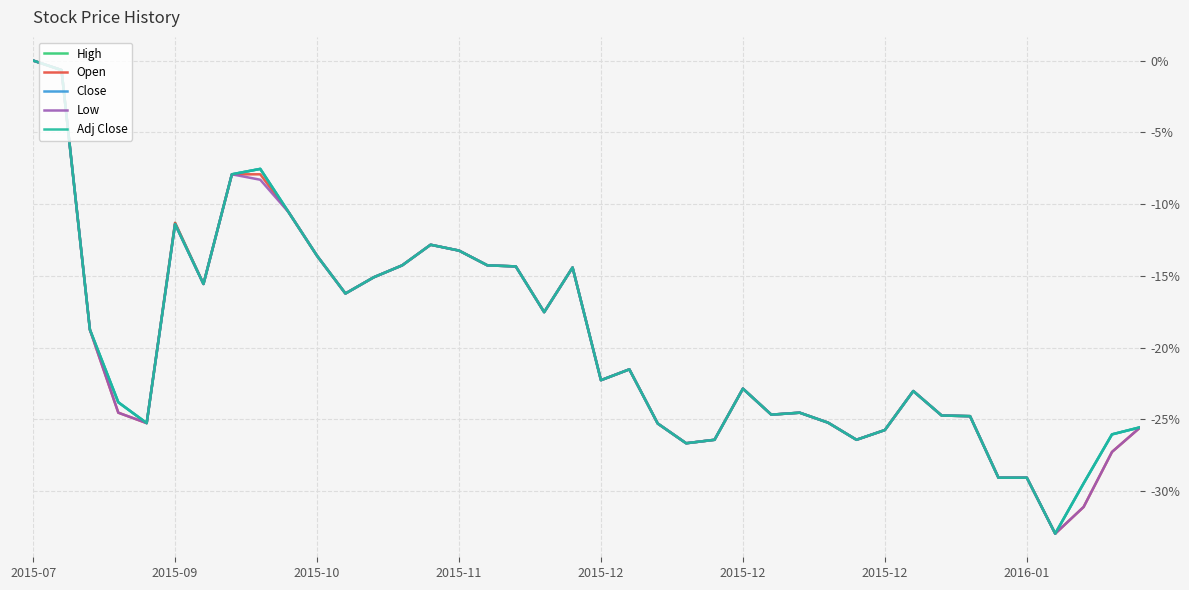

At which label does High reach its minimum?

36